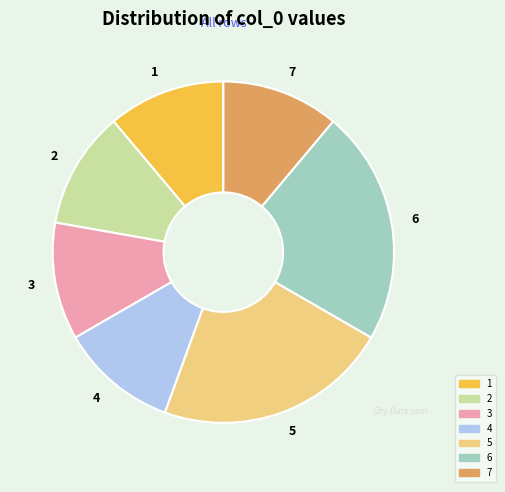

The 1 slice represents 11% of the pie. True or false?

True